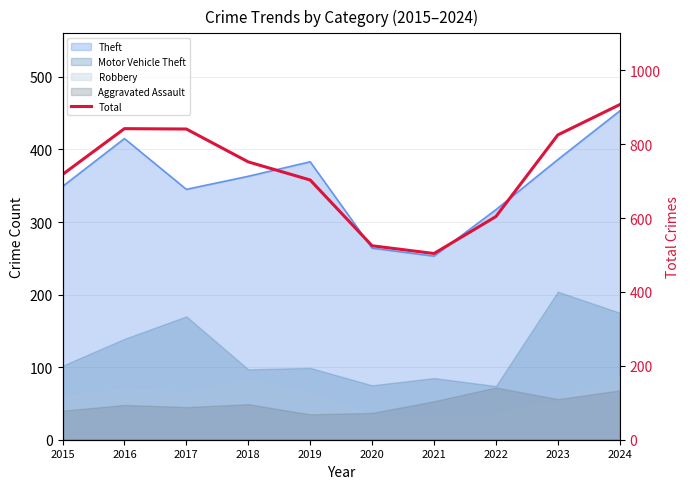

Rank the categories by value from lowest to highest.

2021, 2020, 2022, 2019, 2015, 2018, 2023, 2017, 2016, 2024